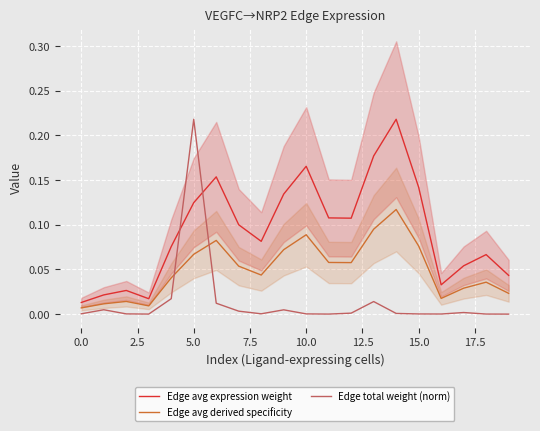

How many times do Edge avg derived specificity and Edge total weight (norm) cross each other?

2